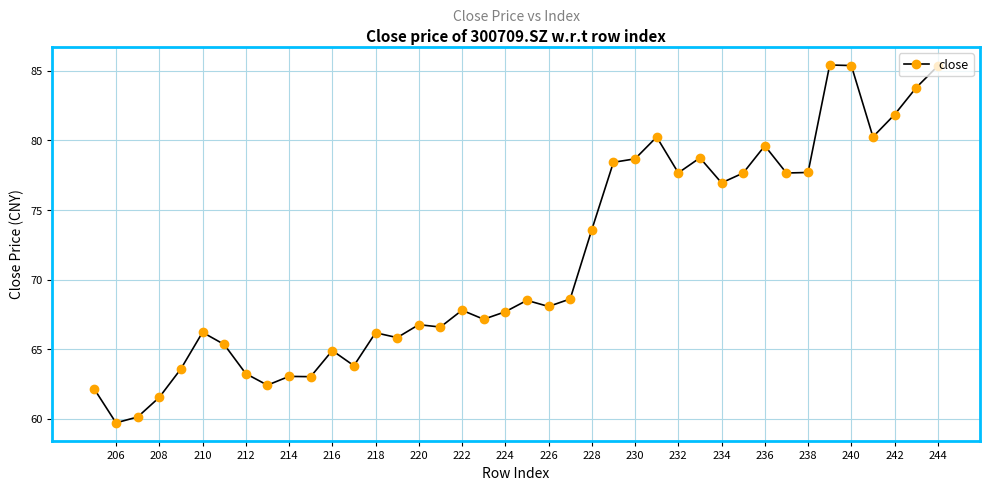

How many points are lower than both their immediate neighbors (excluding endpoints)?

12